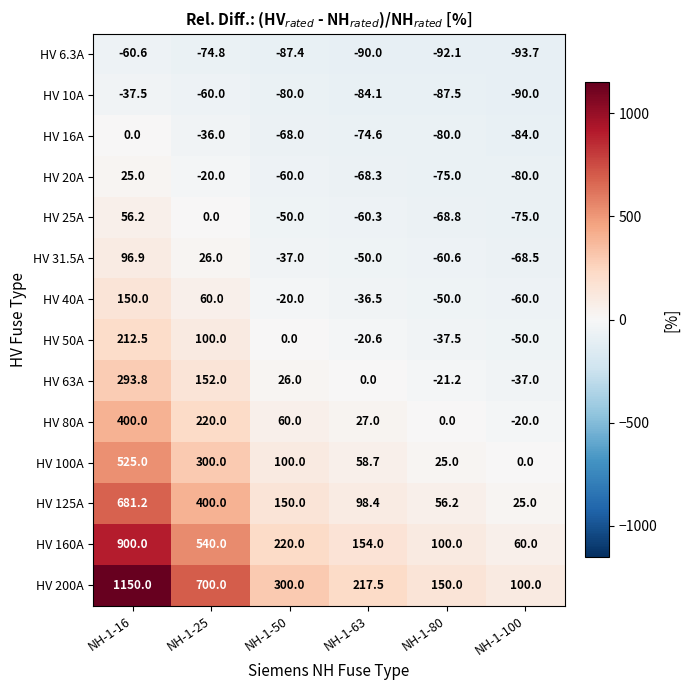

How many categories are shown in the chart?

6